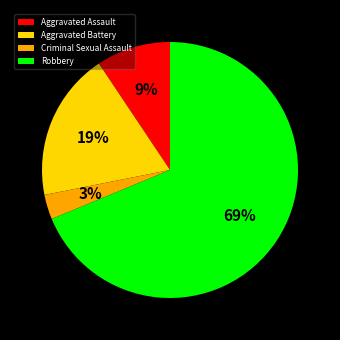

Rank the categories by value from lowest to highest.

Criminal Sexual Assault, Aggravated Assault, Aggravated Battery, Robbery